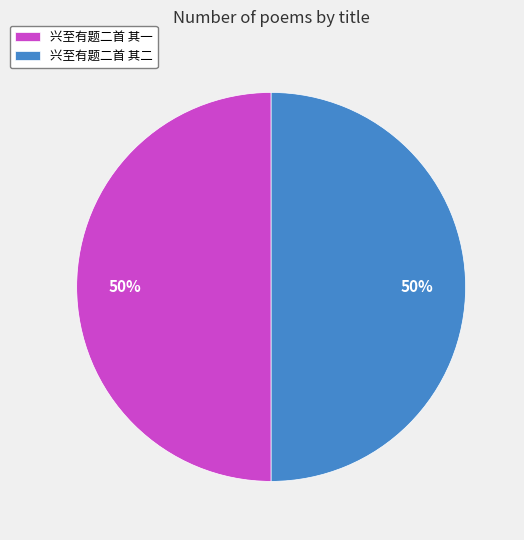

What is the ratio of the value at 兴至有题二首 其一 to the value at 兴至有题二首 其二?

1.0